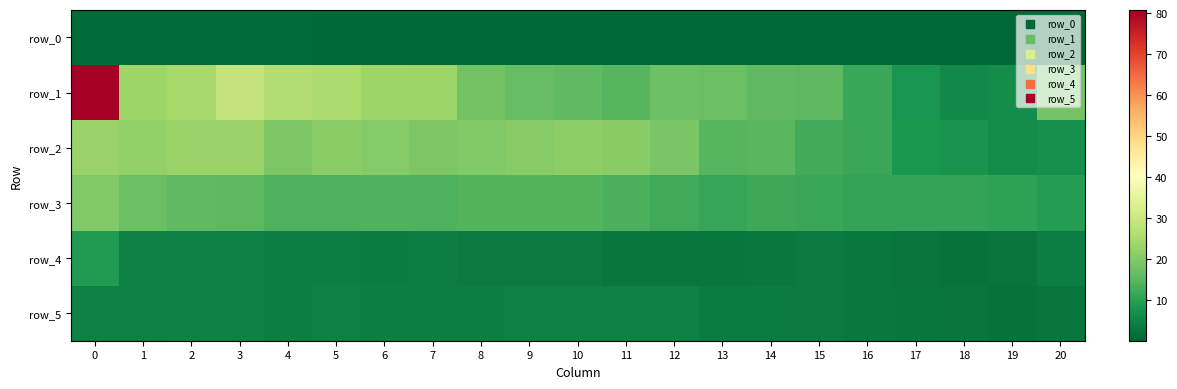

Read the row_0 value at 18.

0.1